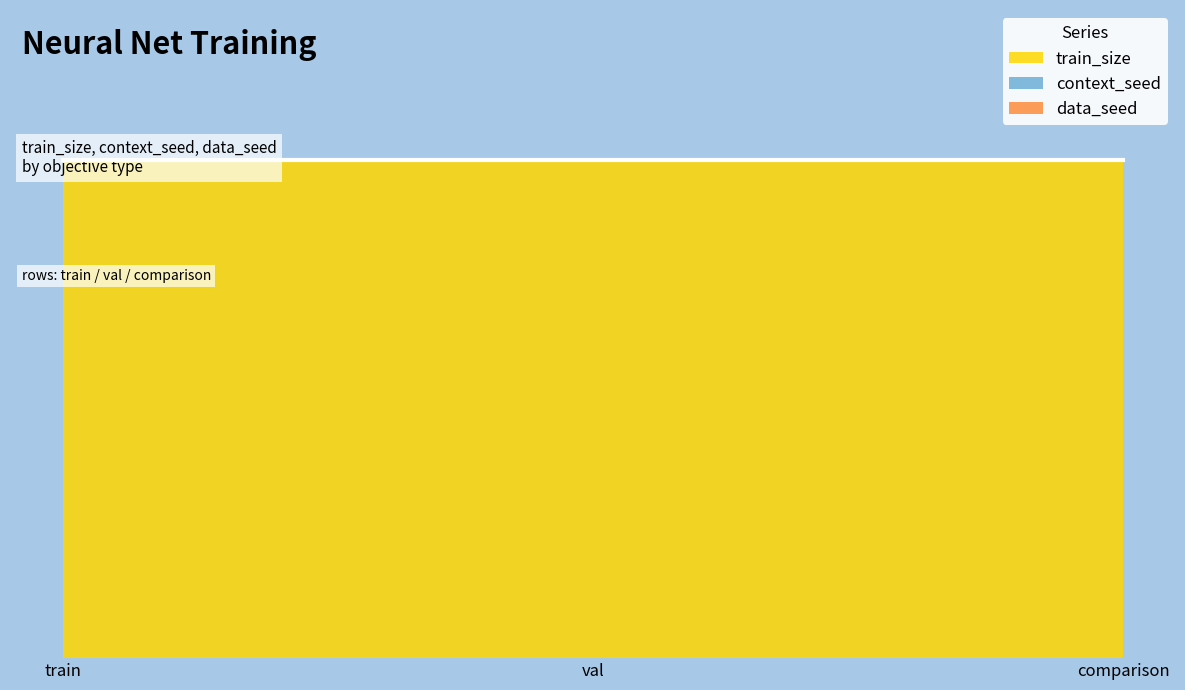

Reading left to right, transcribe all the data shown in this chart.

train_size: train=500	val=500	comparison=500
context_seed: train=1	val=1	comparison=1
data_seed: train=1	val=1	comparison=1